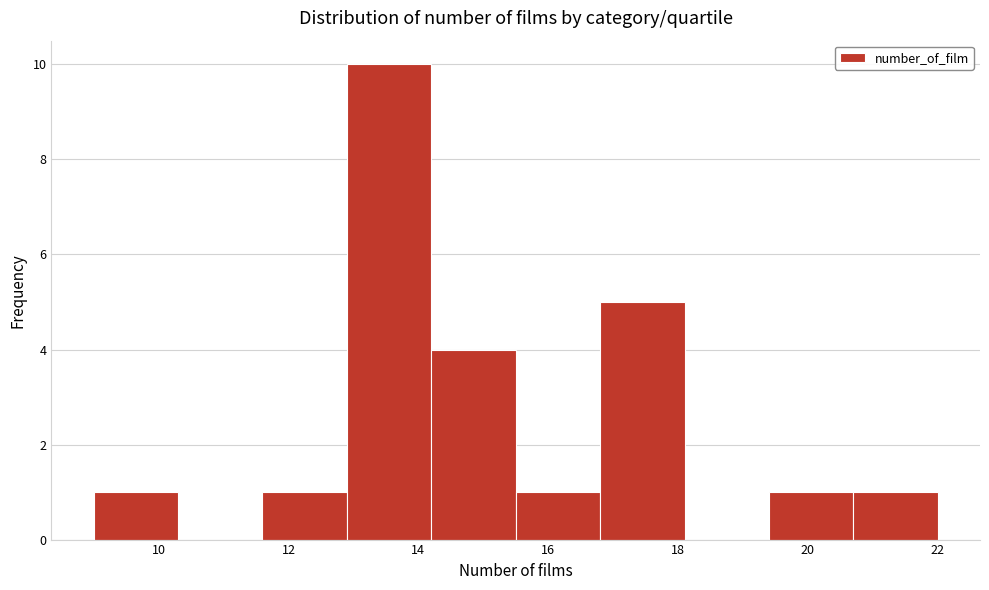

Reading left to right, transcribe this chart: for each bar, give the range it covers on the x-axis and its height. Neither the bar edges nor the heights are printed on the chart, so give them approximately, as read against the axes.

9.0 to 10.3: 1
10.3 to 11.6: 0
11.6 to 12.9: 1
12.9 to 14.2: 10
14.2 to 15.5: 4
15.5 to 16.8: 1
16.8 to 18.1: 5
18.1 to 19.4: 0
19.4 to 20.7: 1
20.7 to 22.0: 1